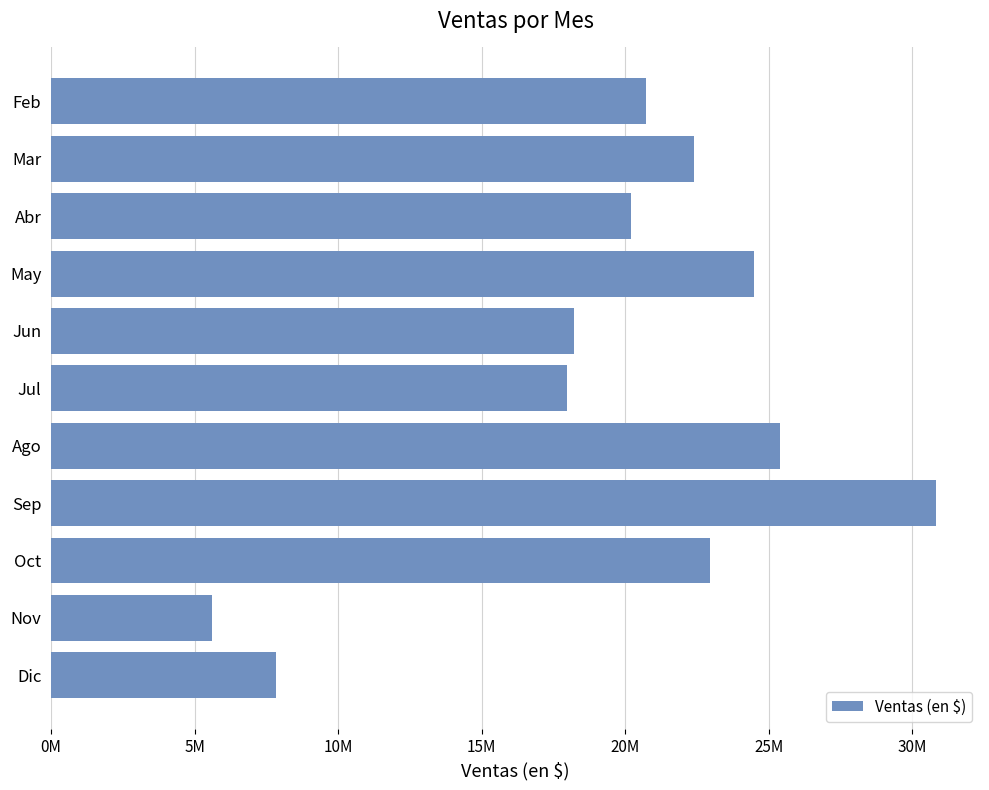

Which category has the highest value across all series?

Sep